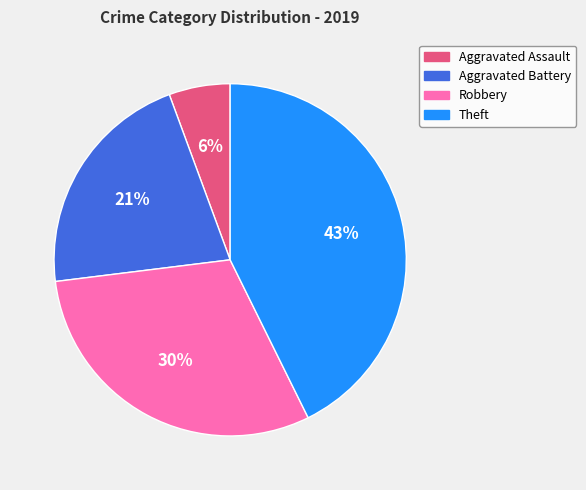

To the nearest percent, what percentage of the pie is Aggravated Assault?

6%